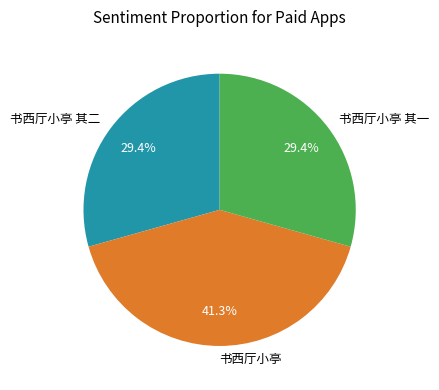

Is there a majority slice in this chart?

No